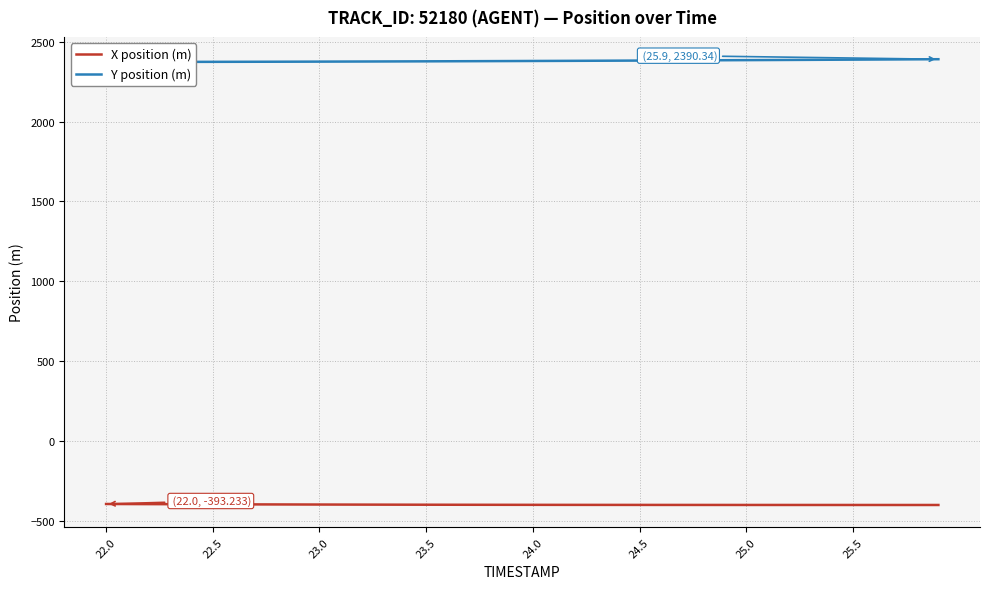

True or false: X position (m) has more than 2 points higher than both neighbors.

False